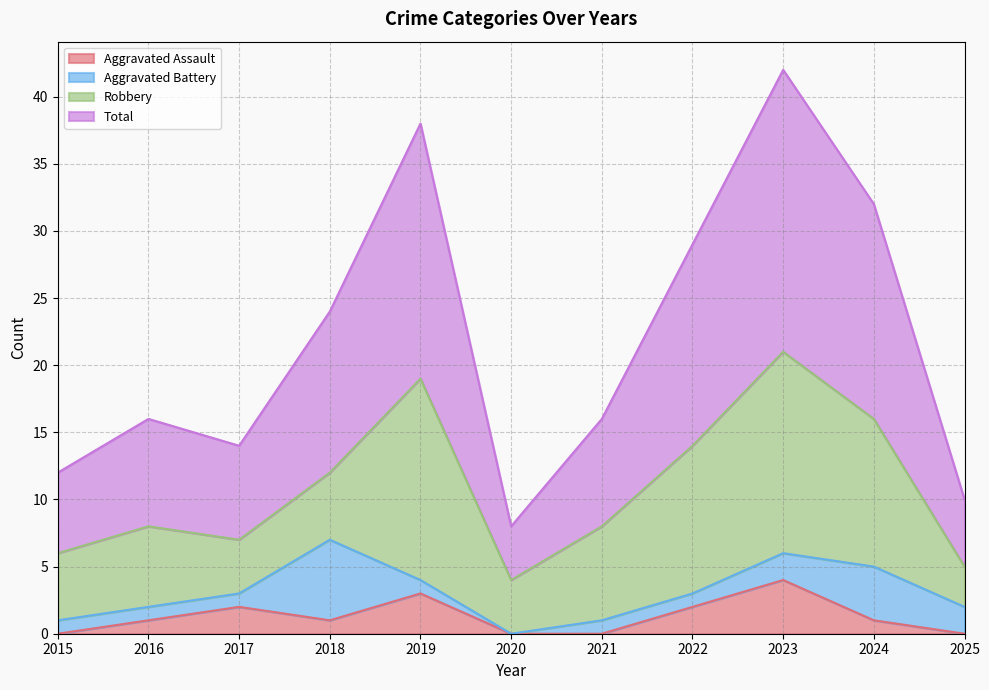

What is the maximum value for Aggravated Assault?

4